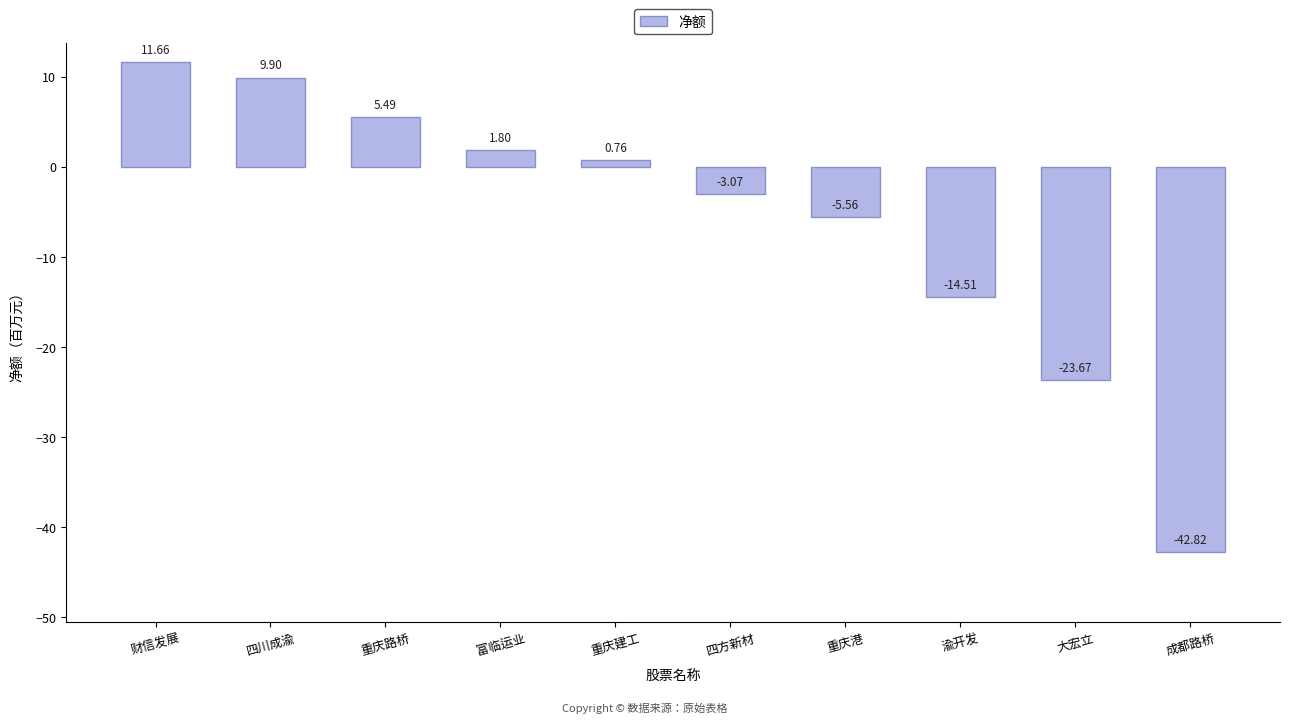

Are the bars grouped side by side (vs. stacked)?

No